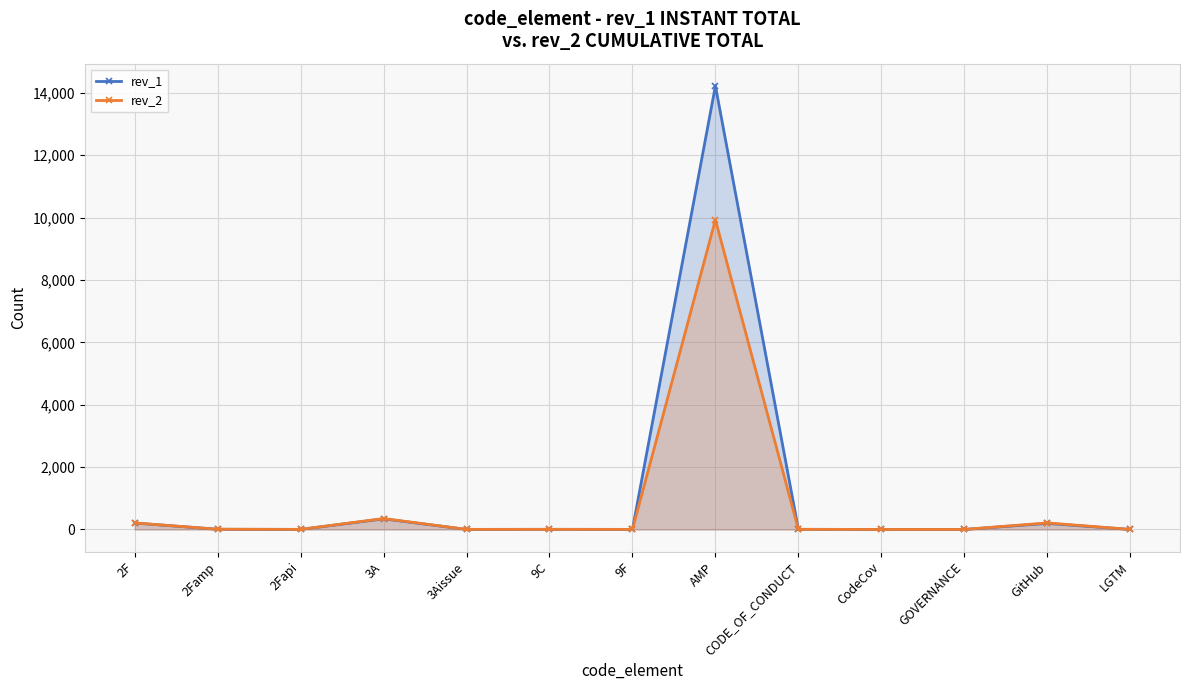

What is the label of the 7th point from the left?

9F